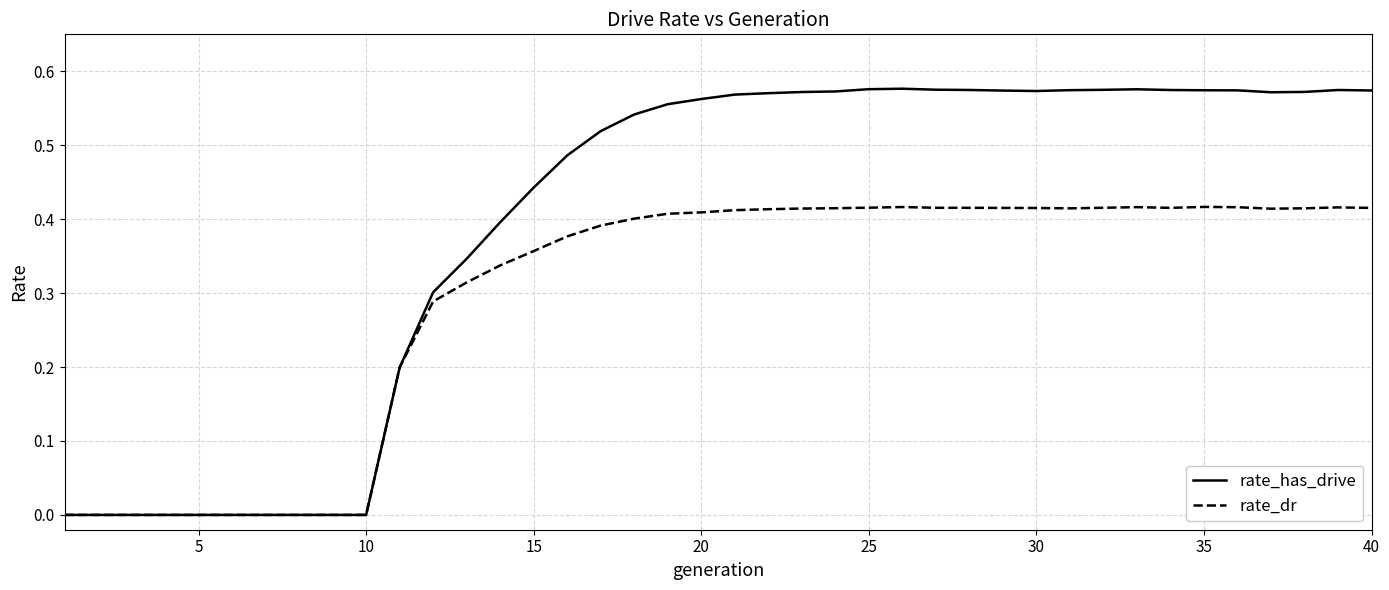

Rank the series by their average value, from lowest to highest.

rate_dr, rate_has_drive